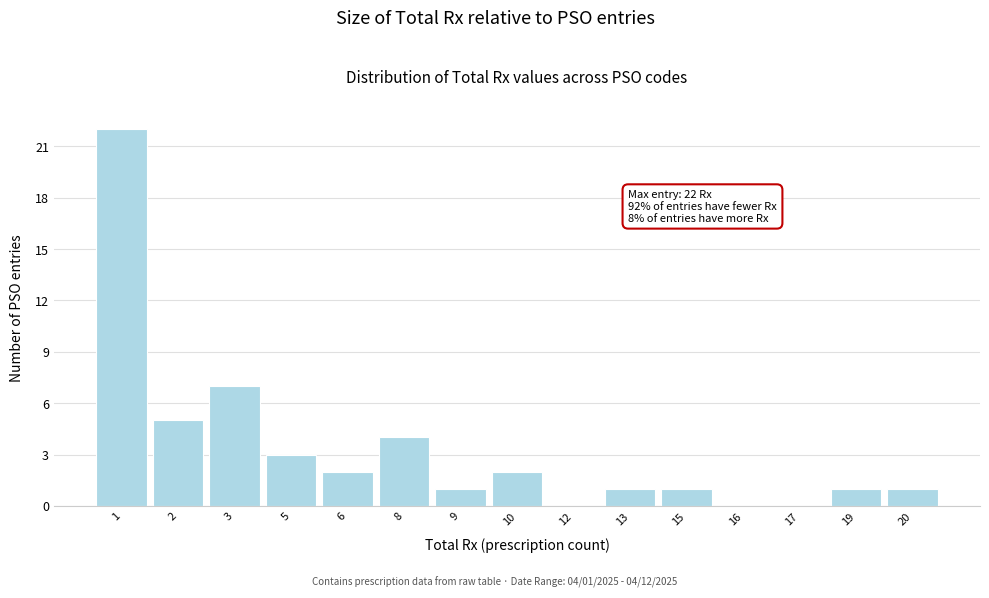

Reading right to left, what are all the values shown in this chart?

20=1	19=1	17=0	16=0	15=1	13=1	12=0	10=2	9=1	8=4	6=2	5=3	3=7	2=5	1=22